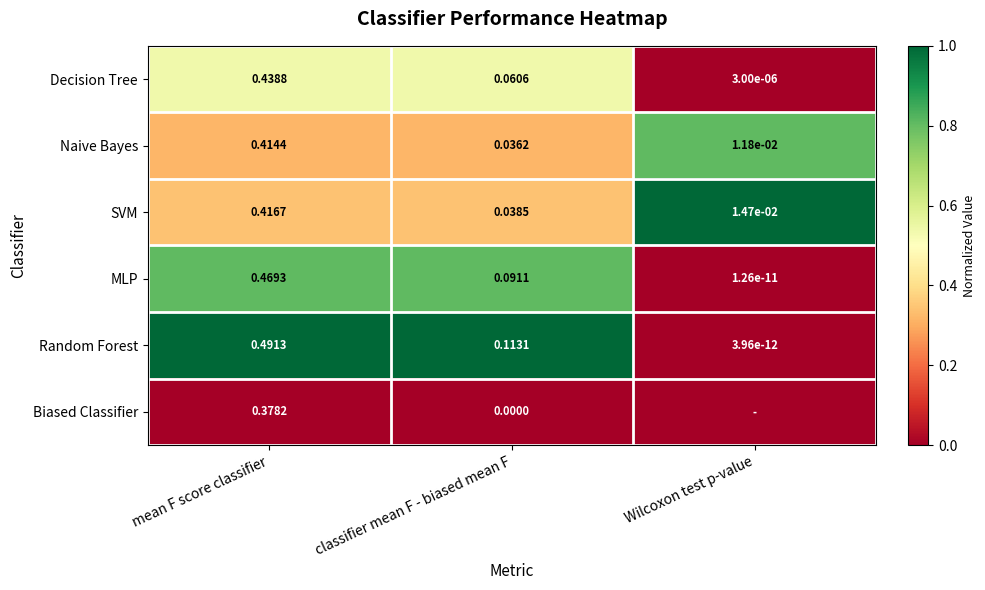

At which label is MLP closest to 0?

Wilcoxon test p-value